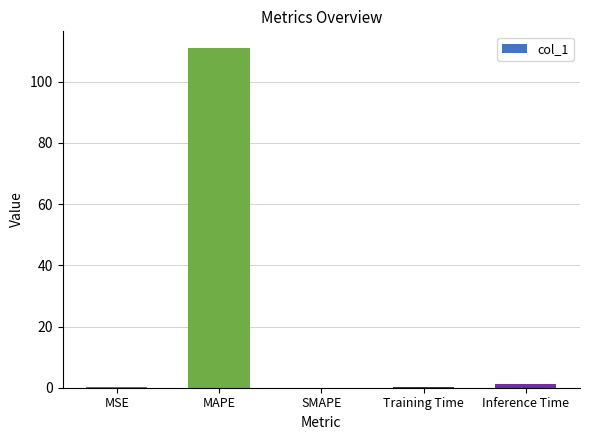

Which has a higher value, MSE or MAPE?

MAPE